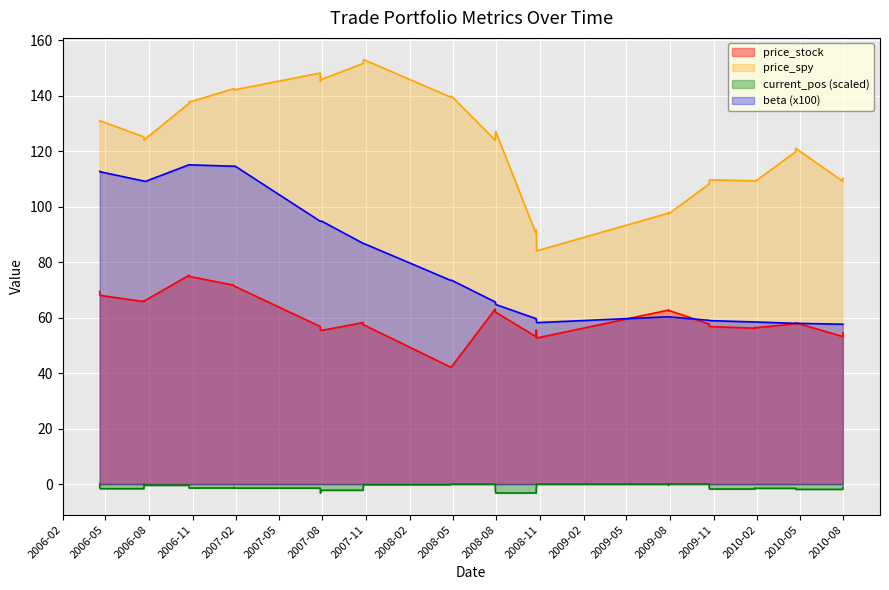

Which series changed the most between 2009-10-22 09:30:00 and 2009-10-23 09:30:00?

current_pos